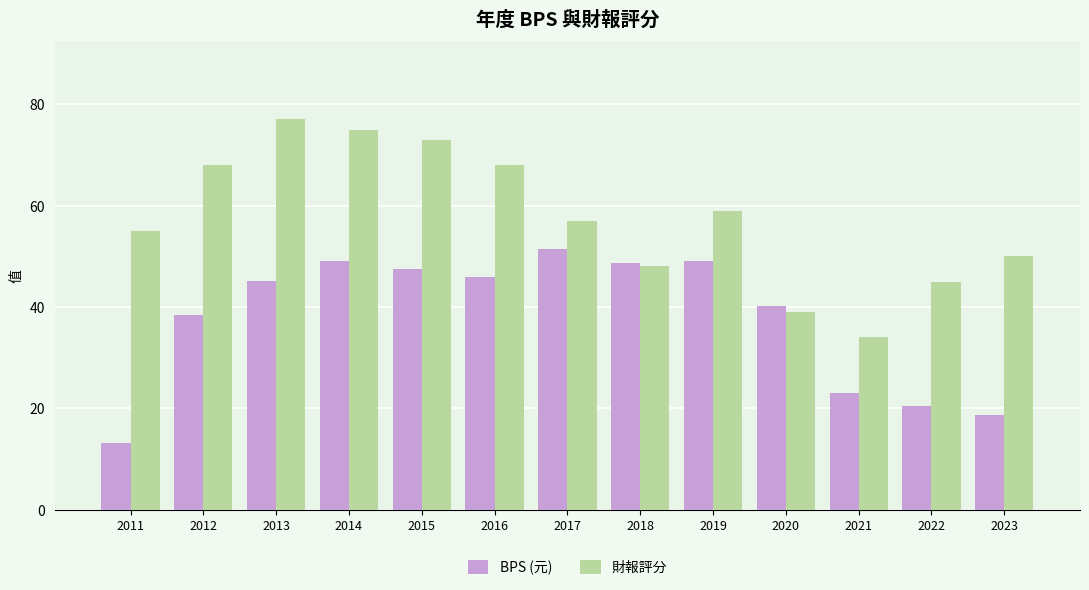

How many bars are there in total?

26